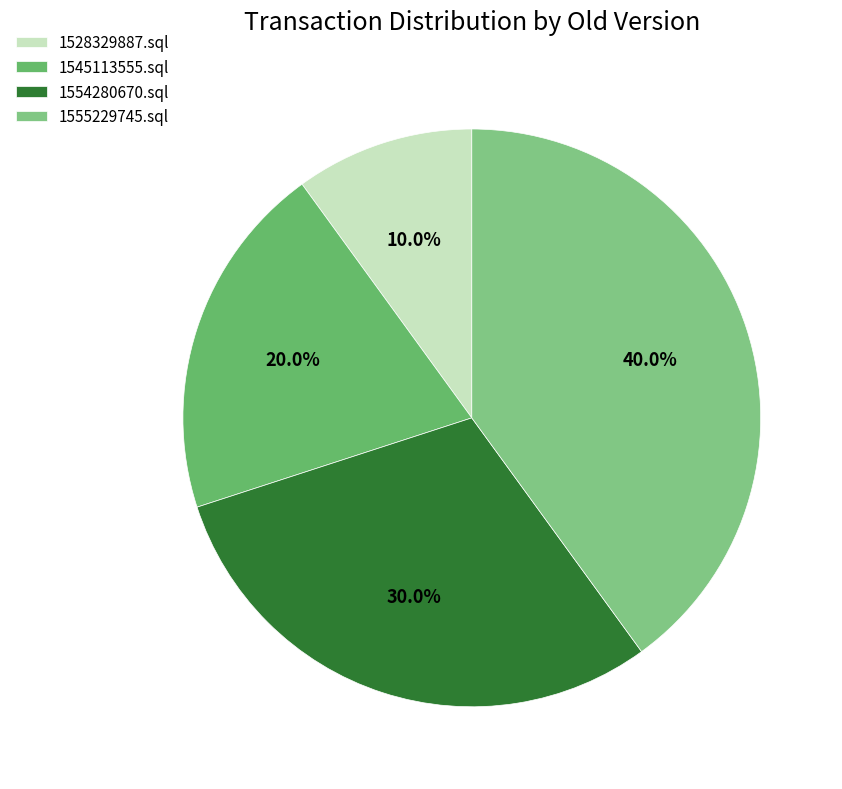

Rank the categories by value from lowest to highest.

1528329887.sql, 1545113555.sql, 1554280670.sql, 1555229745.sql